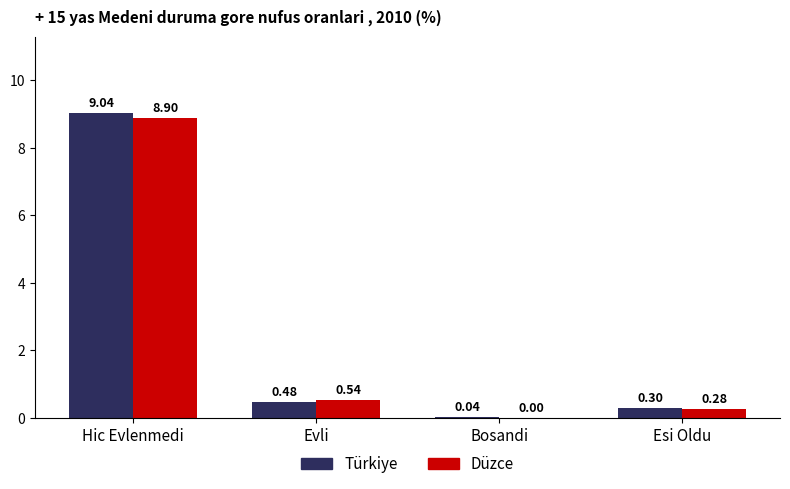

At which category is the sum across all series the highest?

Hic Evlenmedi